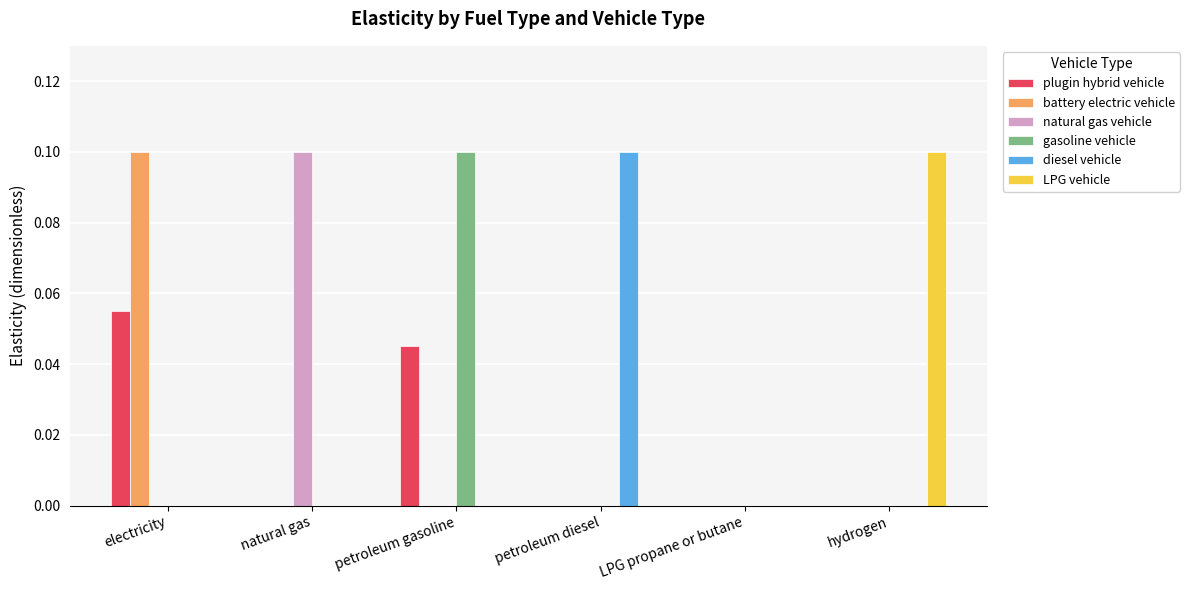

True or false: battery electric vehicle has a value of 0.1 at electricity.

True